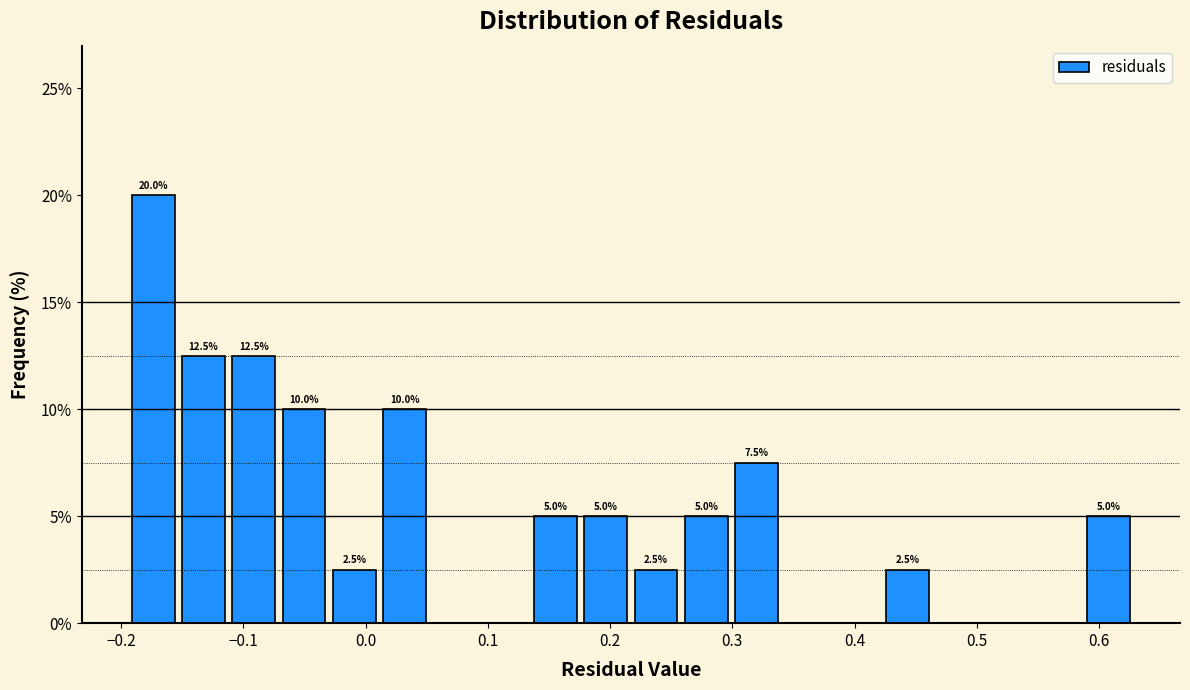

Over which range of the x-axis is the bar tallest?

-0.19 to -0.15